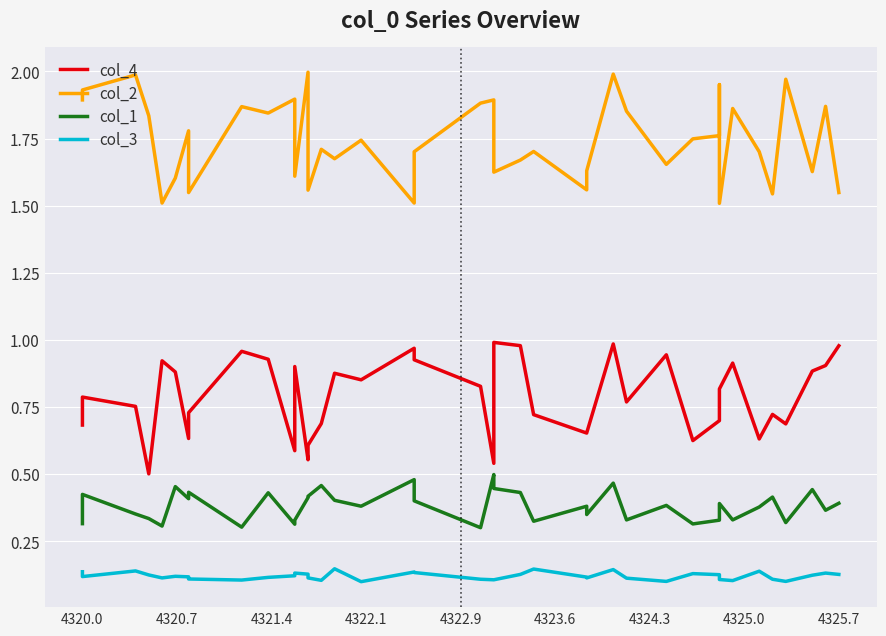

Reading left to right, list all the values displayed in this chart.

col_4: 0.7	0.8	0.8	0.5	0.9	0.9	0.6	0.7	1.0	0.9	0.6	0.9	0.6	0.6	0.7	0.9	0.9	1.0	0.9	0.8	0.5	1.0	1.0	0.7	0.7	0.7	1.0	0.8	0.9	0.6	0.7	0.8	0.8	0.9	0.6	0.7	0.7	0.9	0.9	1.0
col_2: 1.9	1.9	2.0	1.8	1.5	1.6	1.8	1.5	1.9	1.8	1.9	1.6	2.0	1.6	1.7	1.7	1.7	1.5	1.7	1.9	1.9	1.6	1.7	1.7	1.6	1.6	2.0	1.9	1.7	1.7	1.8	2.0	1.5	1.9	1.7	1.5	2.0	1.6	1.9	1.5
col_1: 0.3	0.4	0.4	0.3	0.3	0.5	0.4	0.4	0.3	0.4	0.3	0.3	0.4	0.4	0.5	0.4	0.4	0.5	0.4	0.3	0.5	0.4	0.4	0.3	0.4	0.3	0.5	0.3	0.4	0.3	0.3	0.3	0.4	0.3	0.4	0.4	0.3	0.4	0.4	0.4
col_3: 0.1	0.1	0.1	0.1	0.1	0.1	0.1	0.1	0.1	0.1	0.1	0.1	0.1	0.1	0.1	0.1	0.1	0.1	0.1	0.1	0.1	0.1	0.1	0.1	0.1	0.1	0.1	0.1	0.1	0.1	0.1	0.1	0.1	0.1	0.1	0.1	0.1	0.1	0.1	0.1